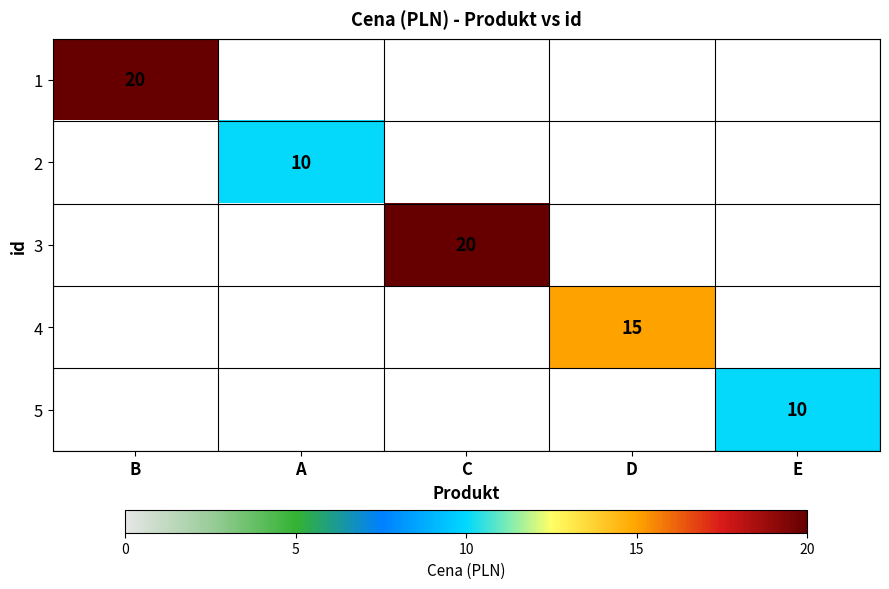

The value of 4 at D is 3. True or false?

False